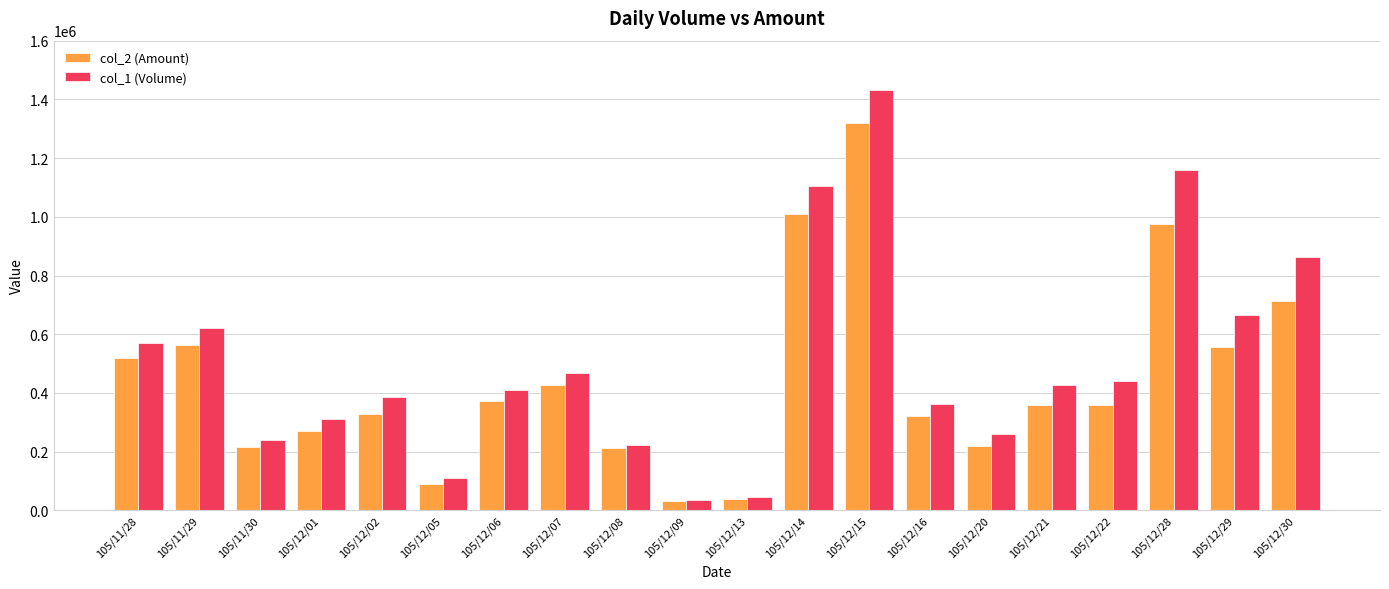

What is the label of the 10th bar from the right?

105/12/13